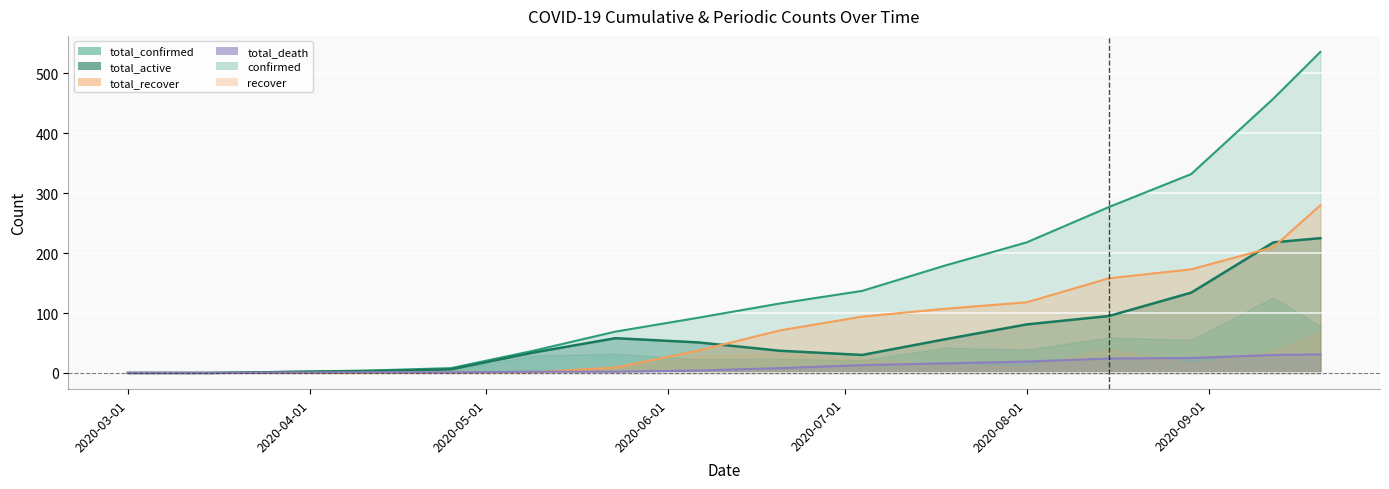

Reading left to right, transcribe all the data shown in this chart.

total_confirmed: 2020-03-01=0	2020-03-15=0	2020-04-11=4	2020-04-25=8	2020-05-09=37	2020-05-23=69	2020-06-06=92	2020-06-20=116	2020-07-04=137	2020-07-18=179	2020-08-01=218	2020-08-15=277	2020-08-29=332	2020-09-12=458	2020-09-20=536
total_active: 2020-03-01=0	2020-03-15=0	2020-04-11=3	2020-04-25=6	2020-05-09=34	2020-05-23=58	2020-06-06=51	2020-06-20=37	2020-07-04=30	2020-07-18=56	2020-08-01=81	2020-08-15=95	2020-08-29=134	2020-09-12=218	2020-09-20=225
total_recover: 2020-03-01=0	2020-03-15=0	2020-04-11=0	2020-04-25=1	2020-05-09=1	2020-05-23=9	2020-06-06=37	2020-06-20=71	2020-07-04=94	2020-07-18=107	2020-08-01=118	2020-08-15=158	2020-08-29=173	2020-09-12=210	2020-09-20=280
total_death: 2020-03-01=0	2020-03-15=0	2020-04-11=1	2020-04-25=1	2020-05-09=2	2020-05-23=2	2020-06-06=4	2020-06-20=8	2020-07-04=13	2020-07-18=16	2020-08-01=19	2020-08-15=24	2020-08-29=25	2020-09-12=30	2020-09-20=31